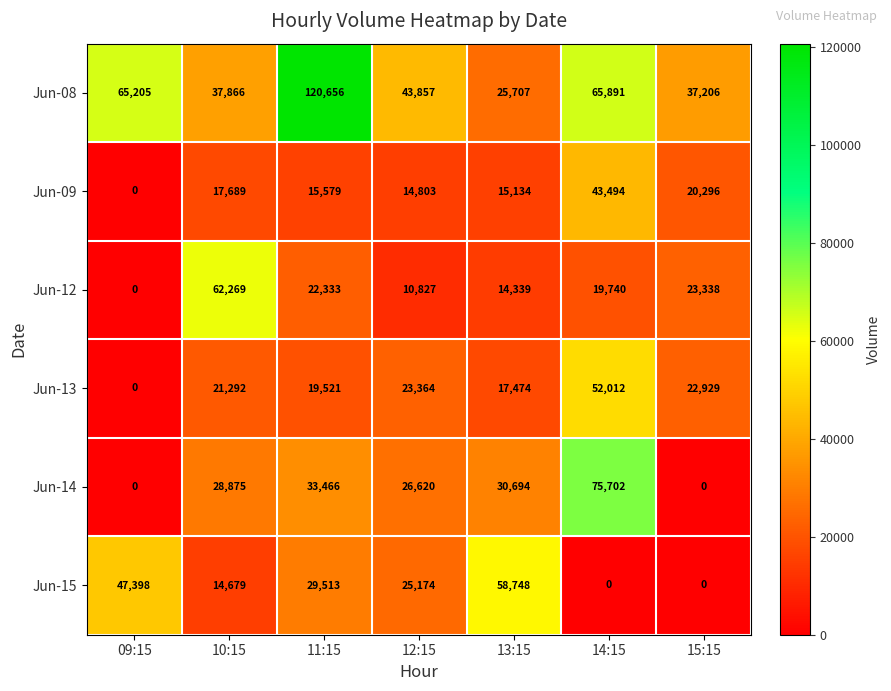

Is it true that Jun-15 equals 77595 at 13:15?

False